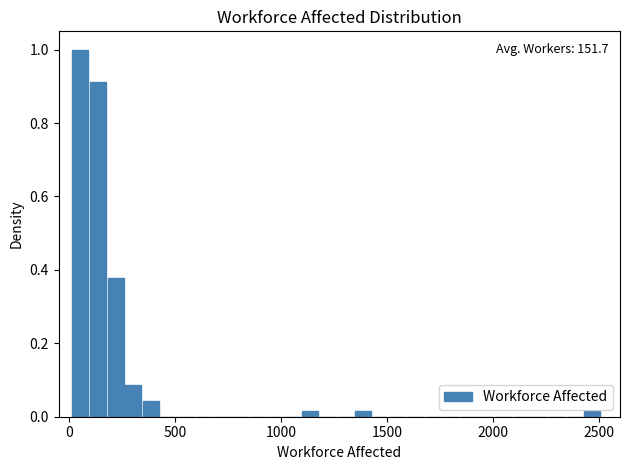

Around what value on the x-axis is the tallest bar? Give the approximate position of its centre, as read against the axis.

50